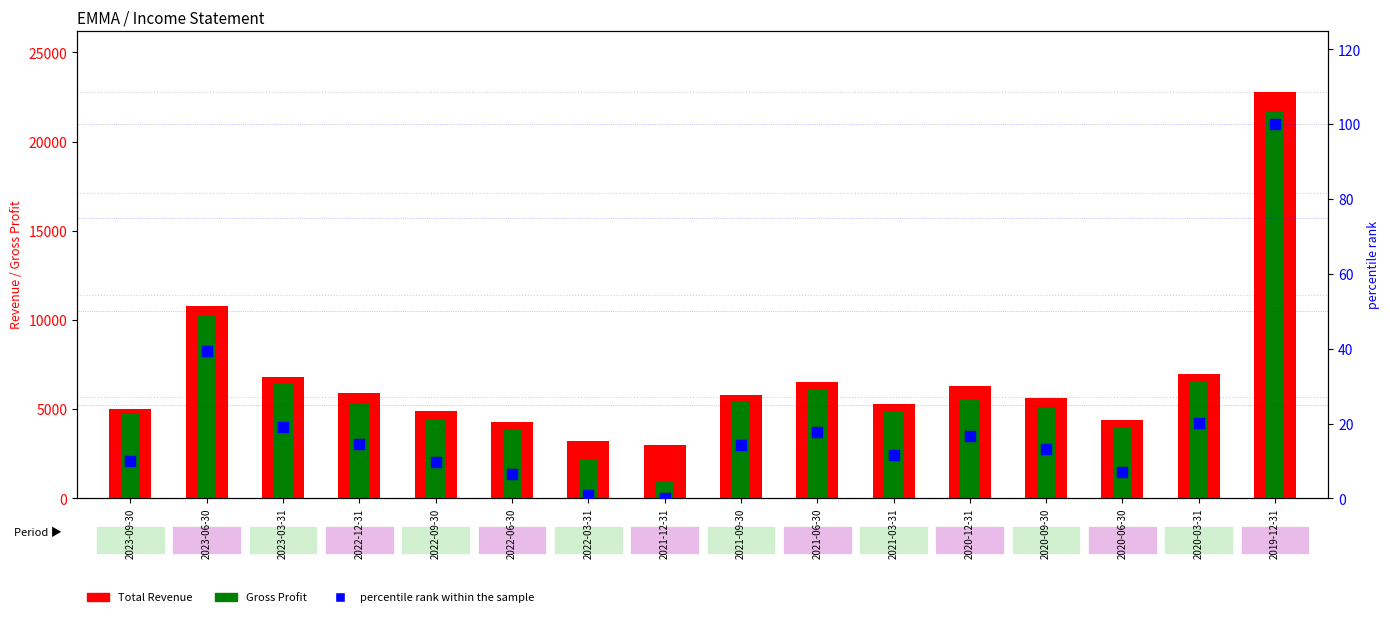

What are all the series names shown in the legend?

Total Revenue, Gross Profit, percentile rank within the sample